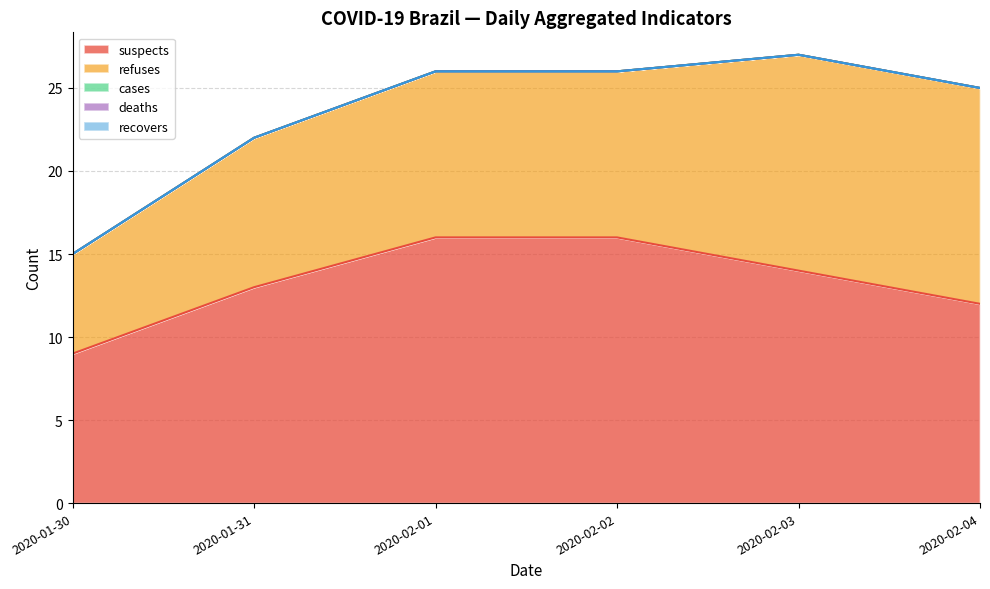

Is the value of refuses at 4 greater than the value of deaths at 1?

Yes